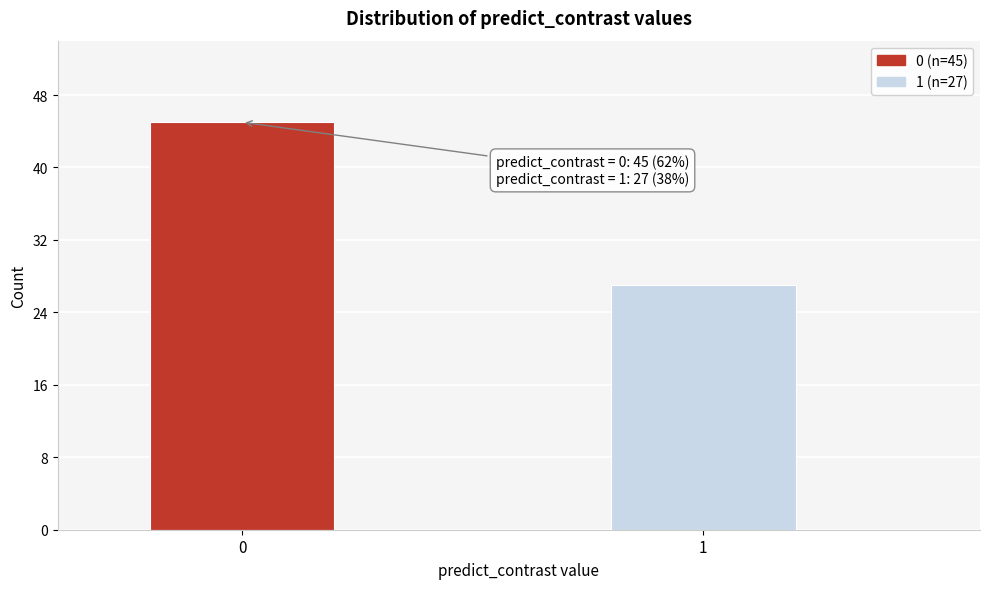

Reading right to left, list all the values displayed in this chart.

27	45